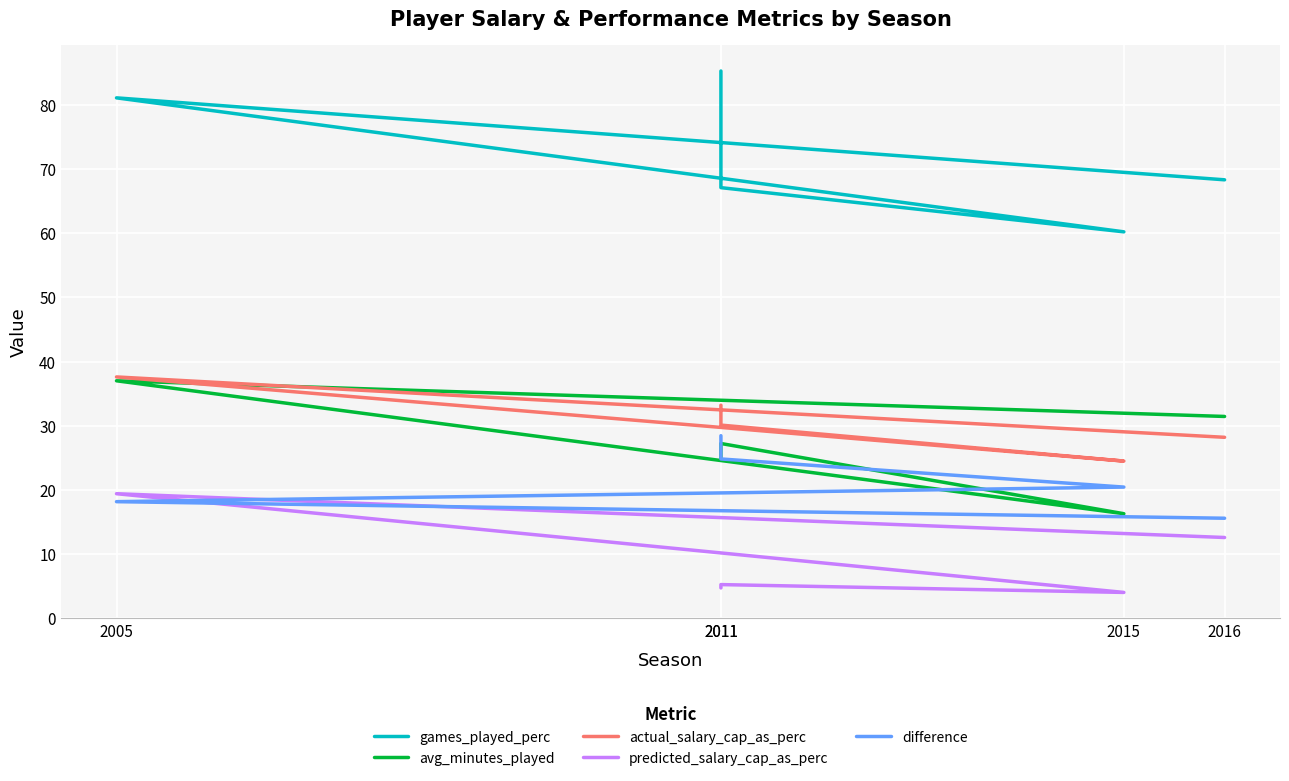

Which category has the lowest value in the predicted_salary_cap_as_perc series?

2015